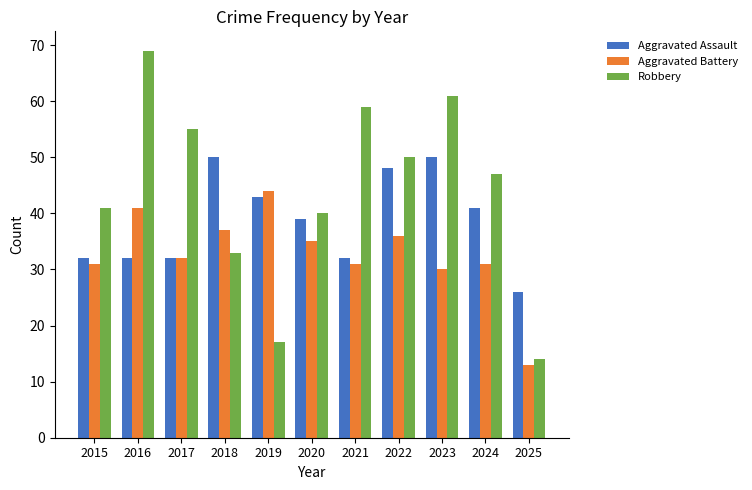

Are the bars horizontal?

No